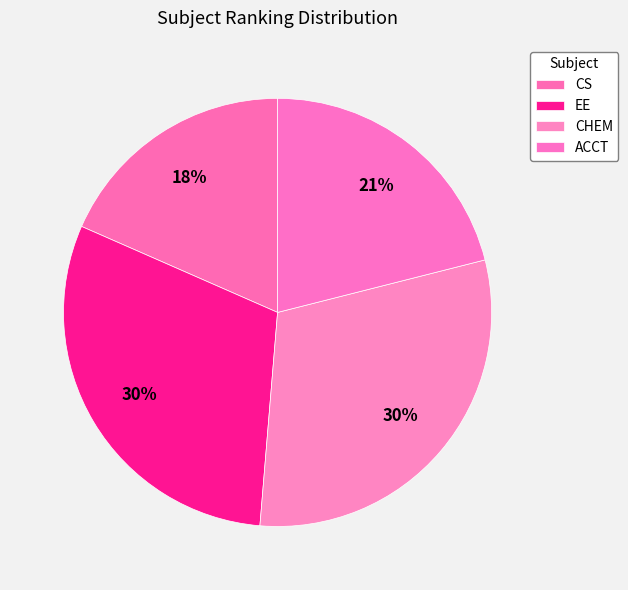

To the nearest percent, what portion does CS represent?

18%